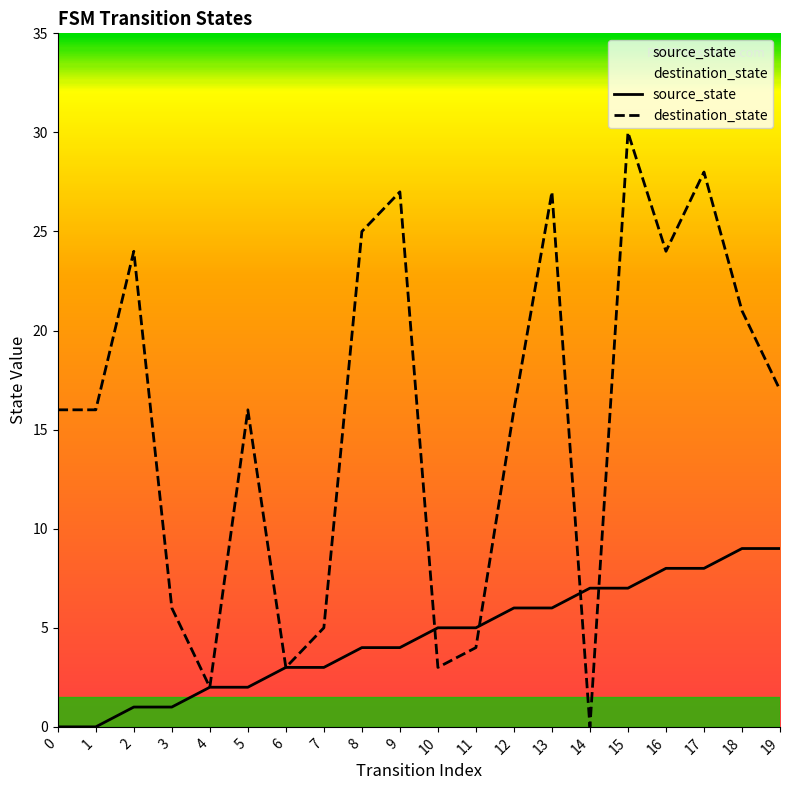

True or false: source_state and destination_state intersect in this chart.

True